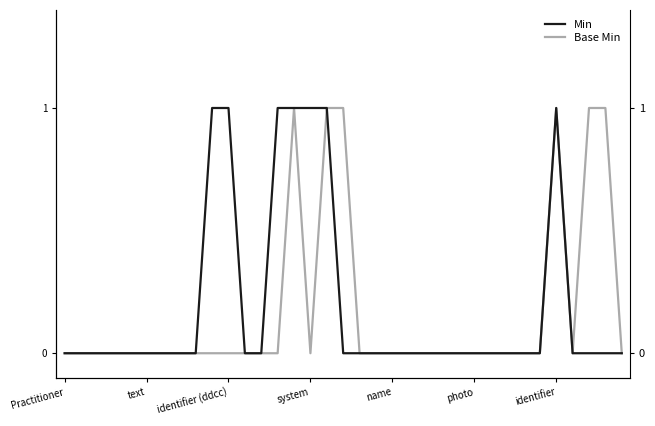

What is the sum of all Min values?

7